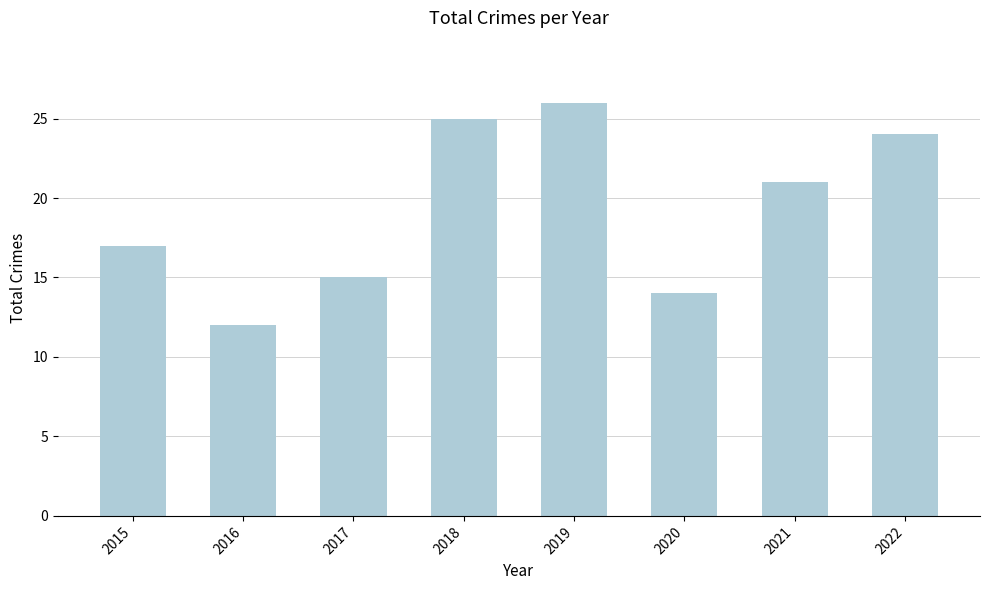

List the labels in order of value, largest first.

2019, 2018, 2022, 2021, 2015, 2017, 2020, 2016